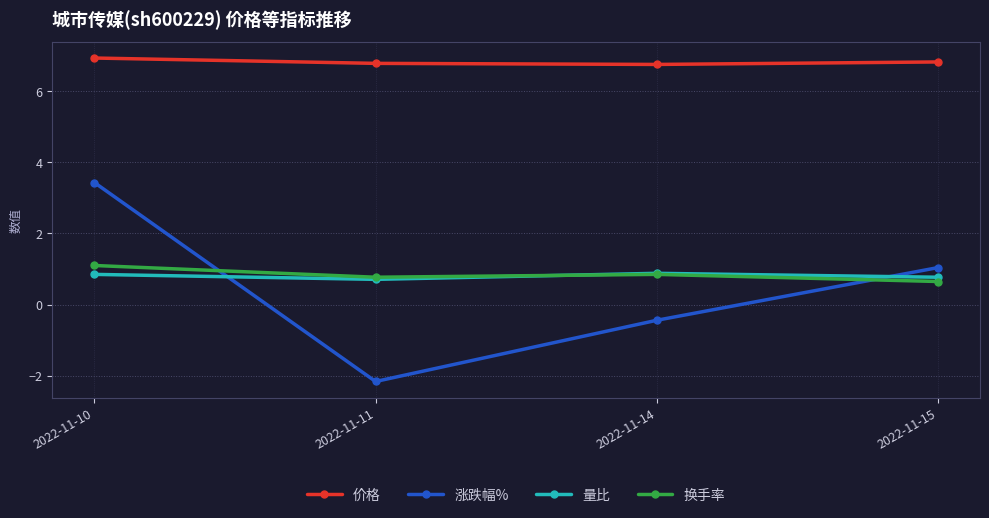

What are all the series names shown in the legend?

价格, 涨跌幅%, 量比, 换手率